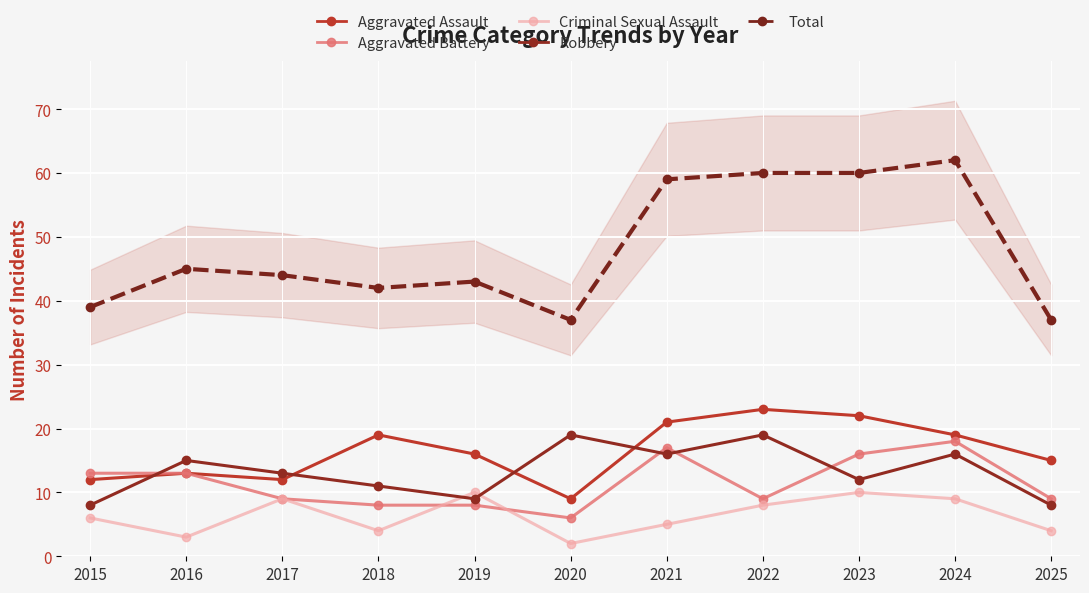

True or false: Aggravated Assault has more than 2 points higher than both neighbors.

True